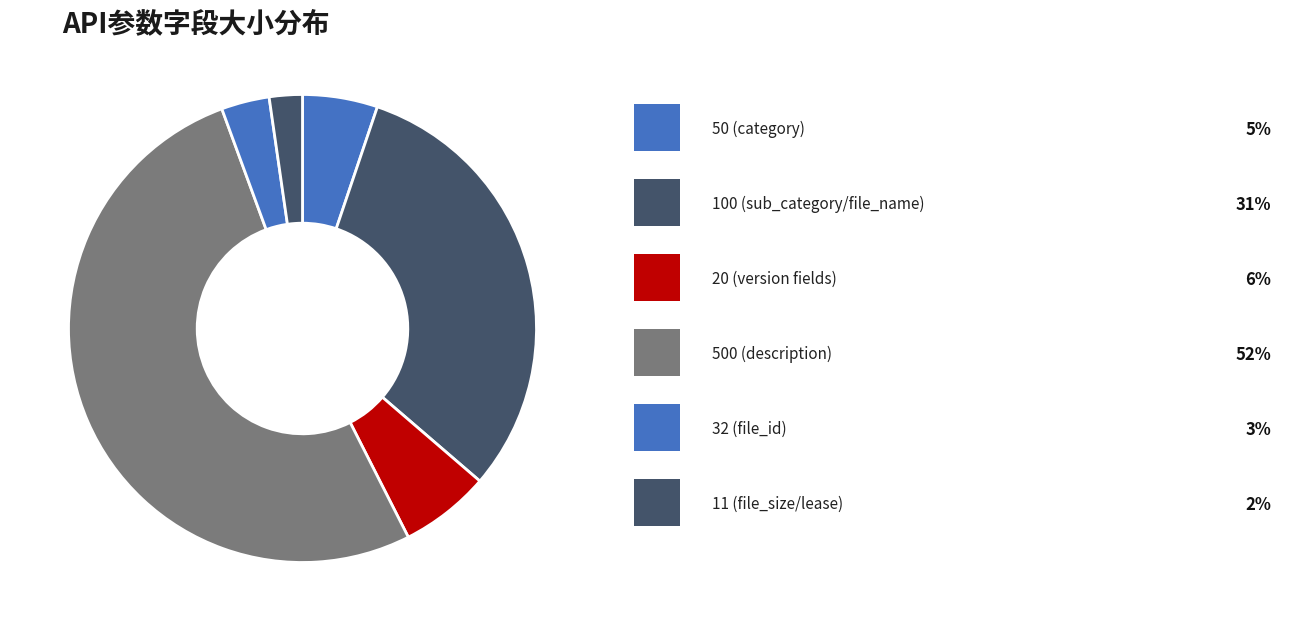

How many segments does this pie chart have?

6